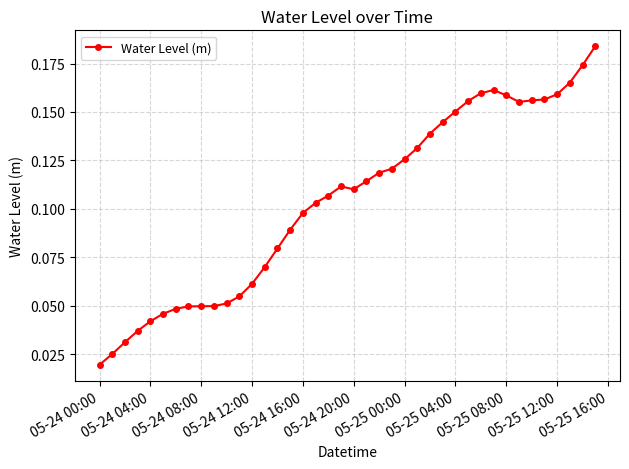

True or false: there are more than 1 points higher than both neighbors.

True